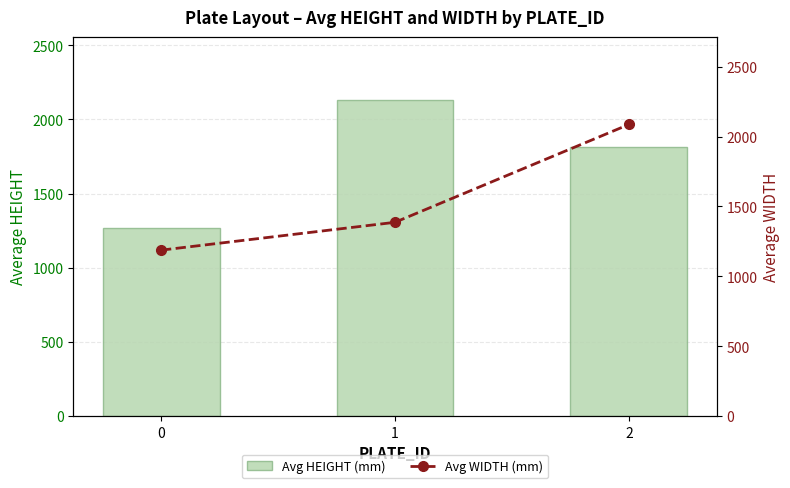

What is the approximate value of Avg WIDTH (mm) at 0?

1187.1